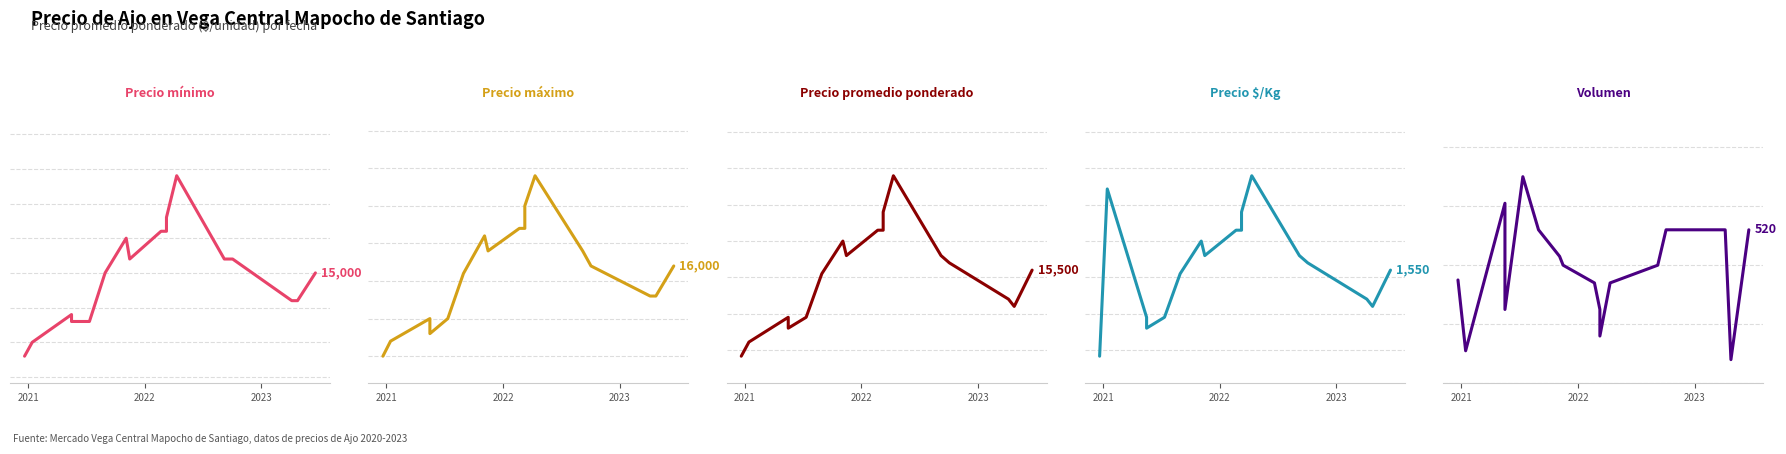

Which series has the largest total across all categories?

Precio máximo